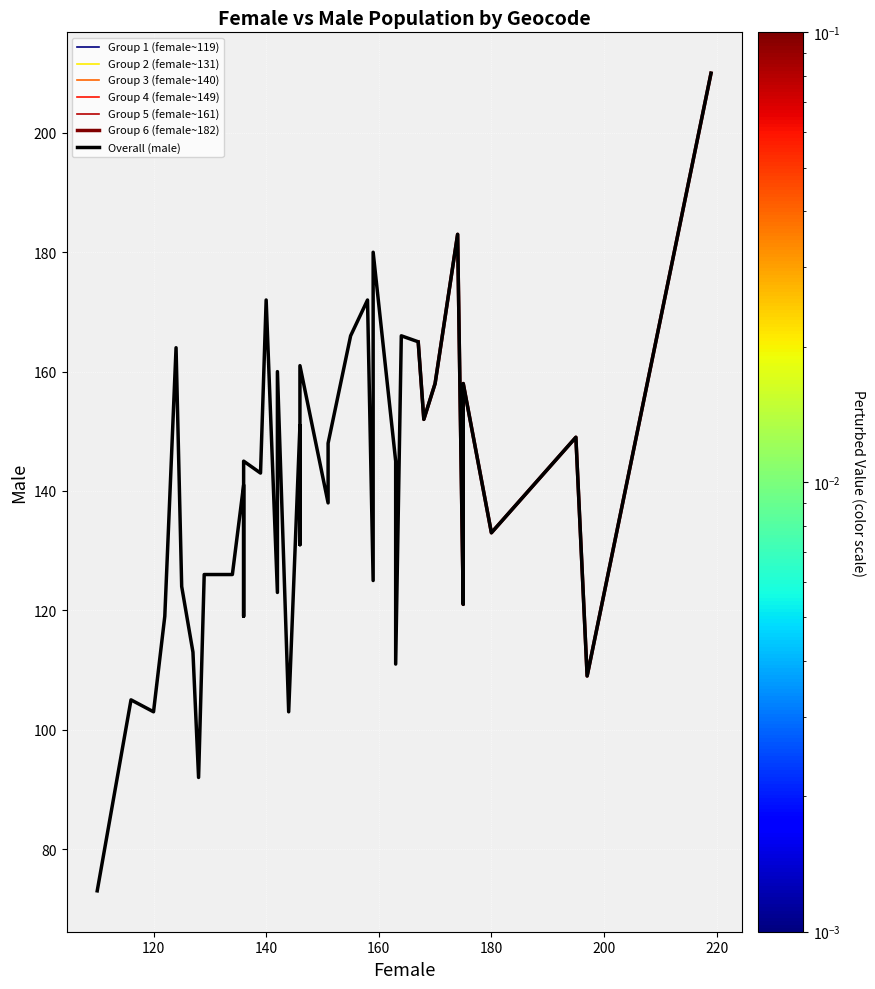

How many lines are shown in the chart?

1